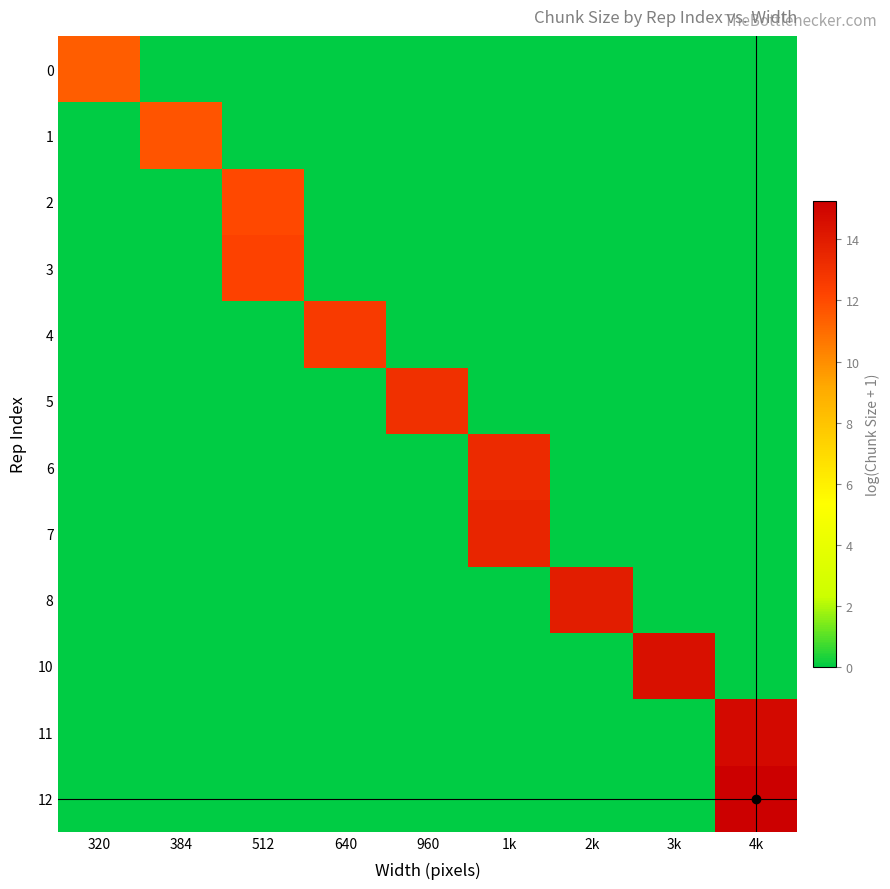

What is the difference between the highest and lowest values at 3k?

14.5